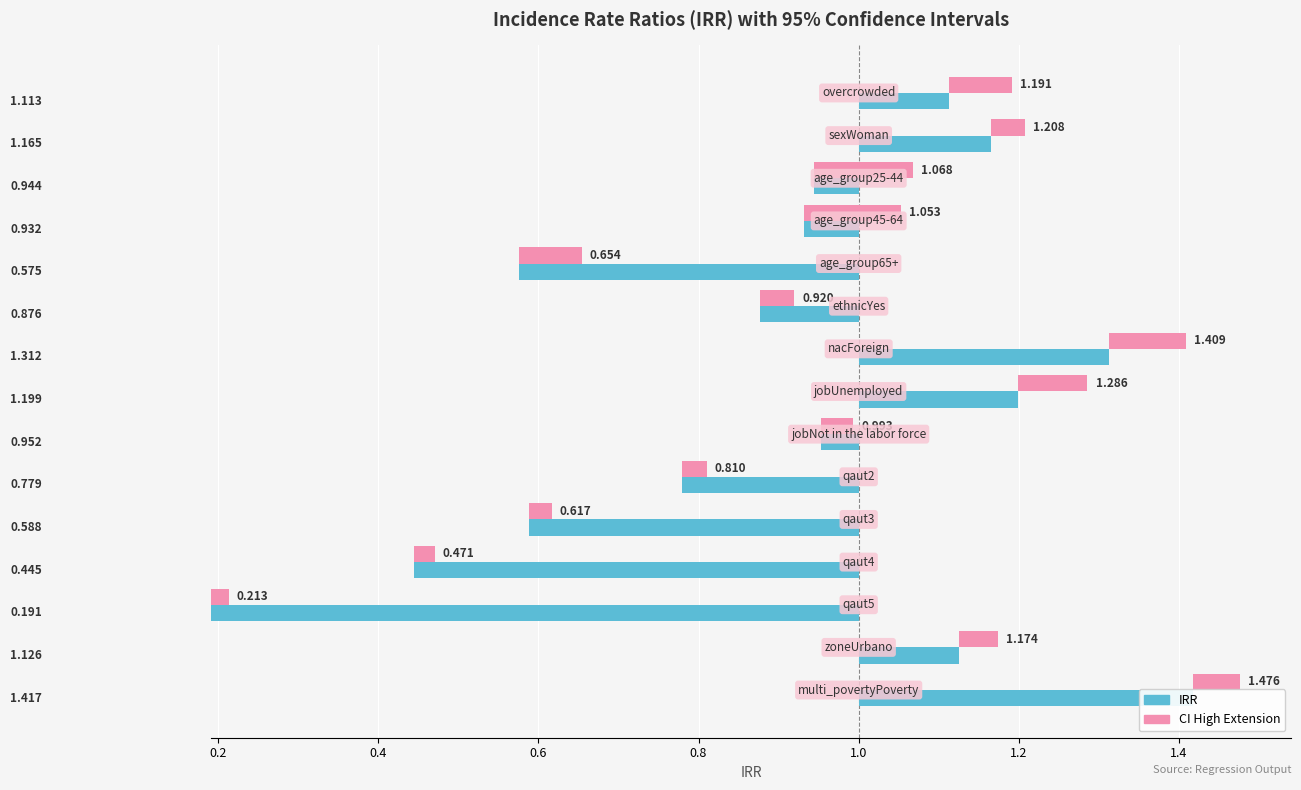

Does the chart contain stacked bars?

No